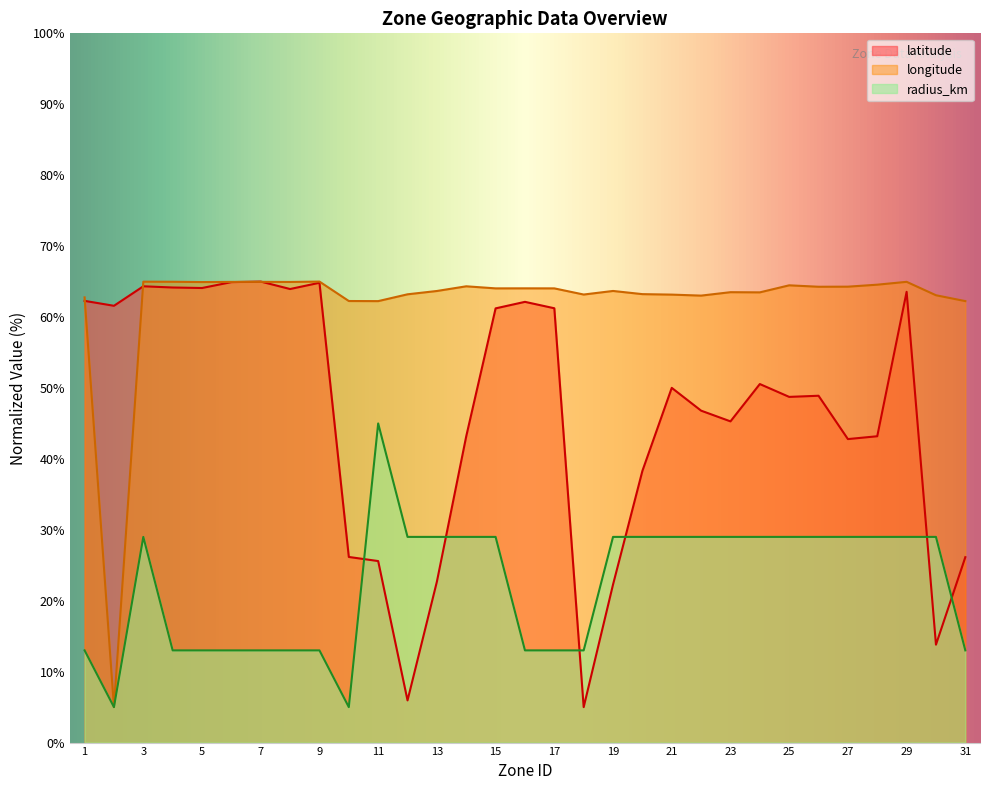

What is the total value across all series at 9?

142.8